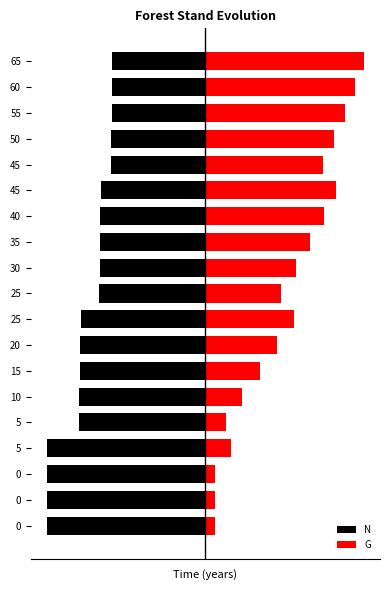

What is the value of the N bar at the 17th from the left?

-29.5